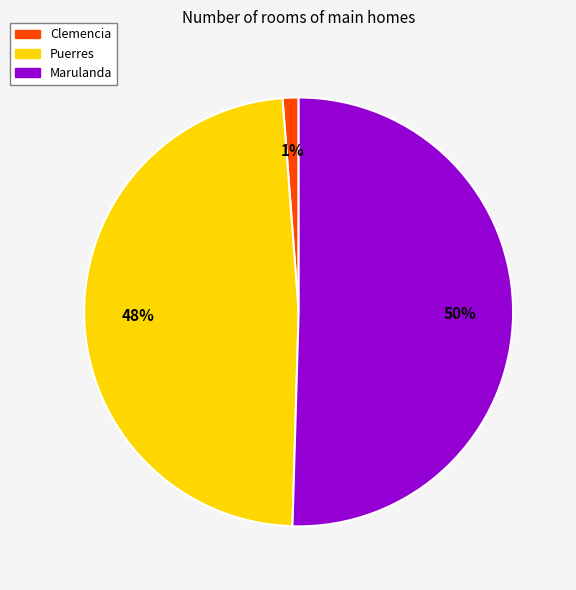

Rank the categories by value from lowest to highest.

Clemencia, Puerres, Marulanda